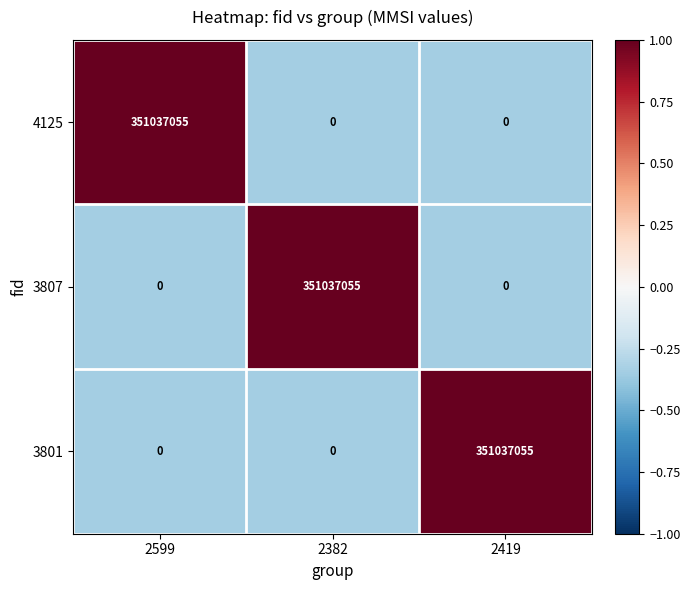

What is the total value across all series at 2382?

351037055